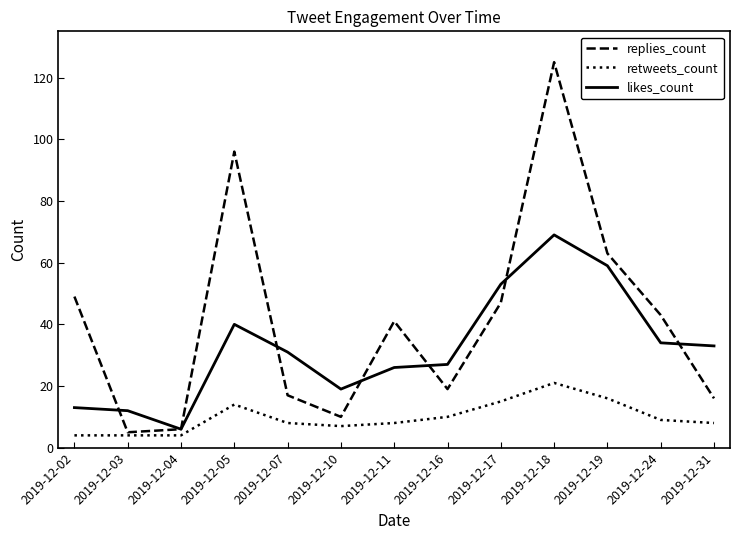

Is it true that replies_count equals 6 at 2019-12-04?

True